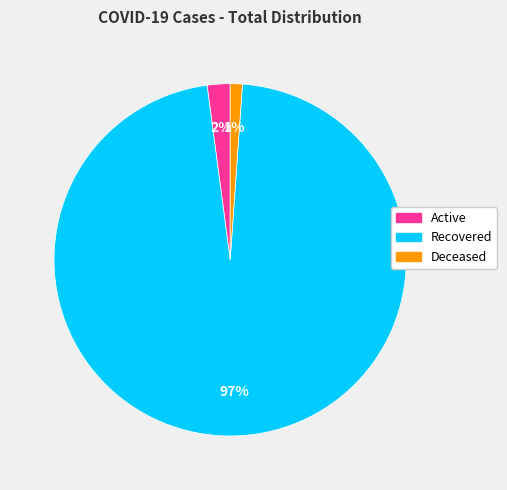

Which category accounts for the majority?

Recovered